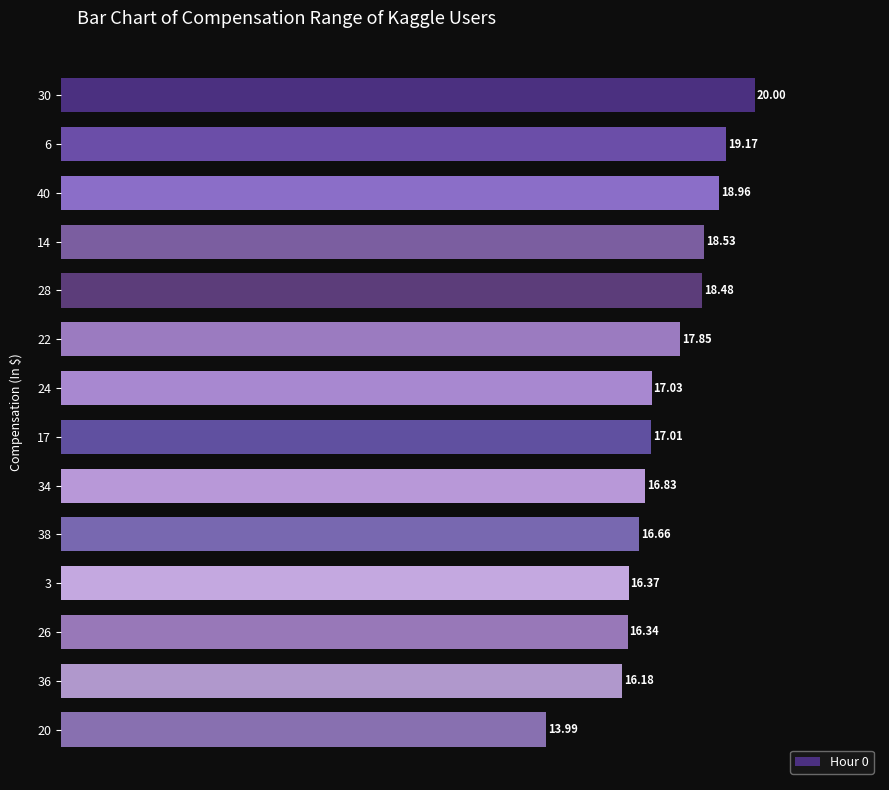

What is the maximum value shown in the chart?

20.0